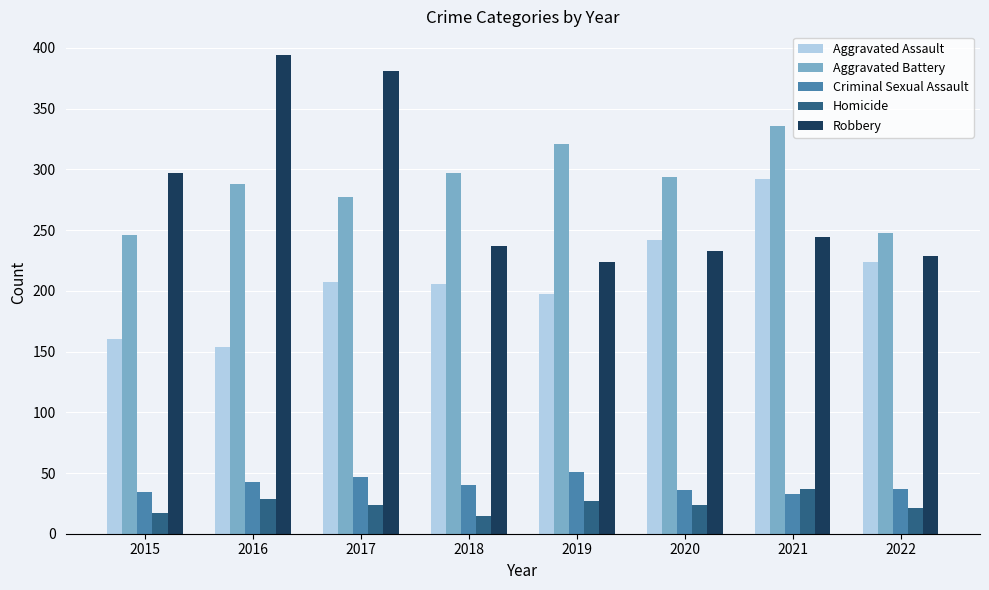

How many bars are there in total?

40